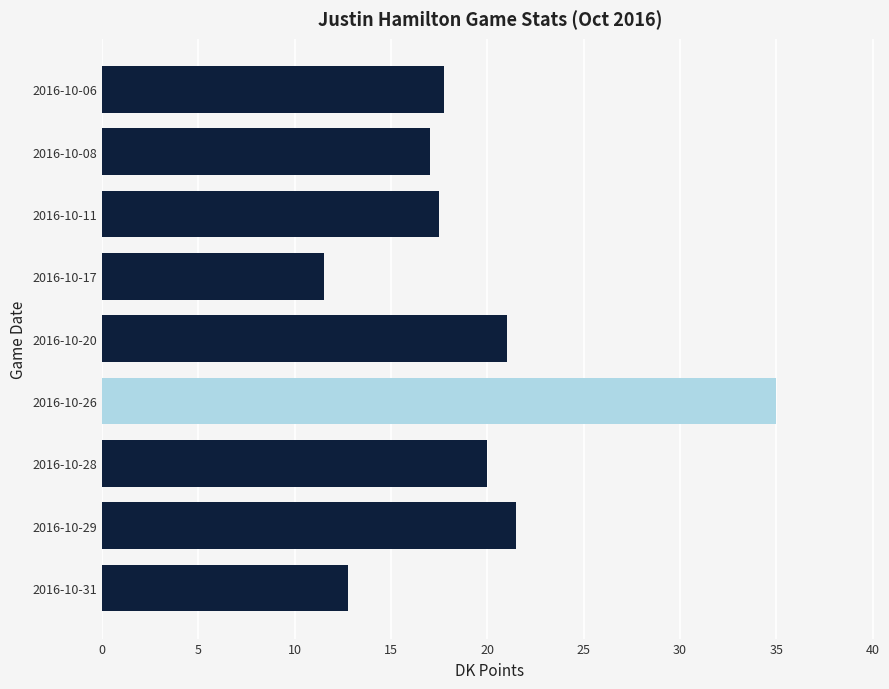

Where is the data nearest to the value 23?

2016-10-29